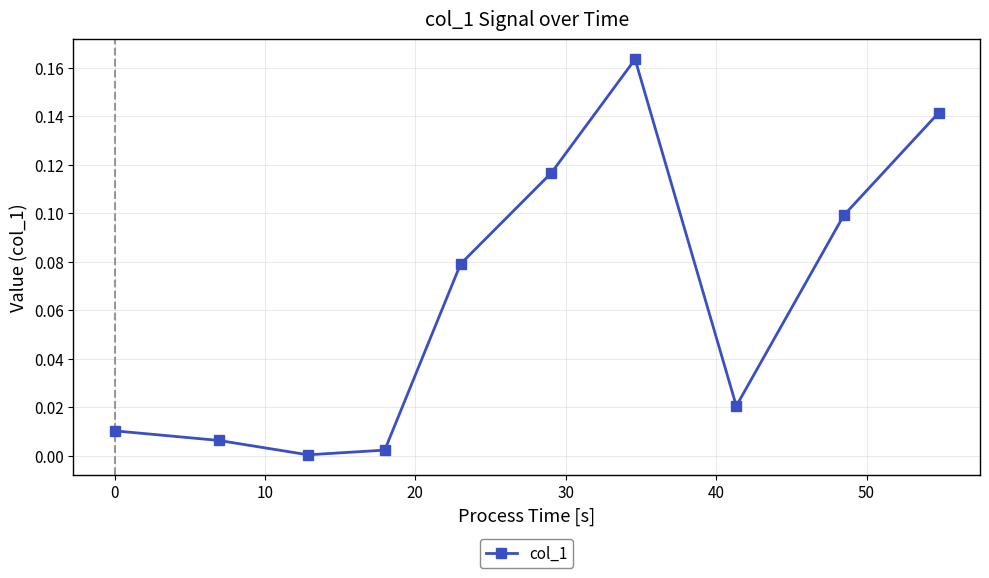

What is the sum of all values?

0.6